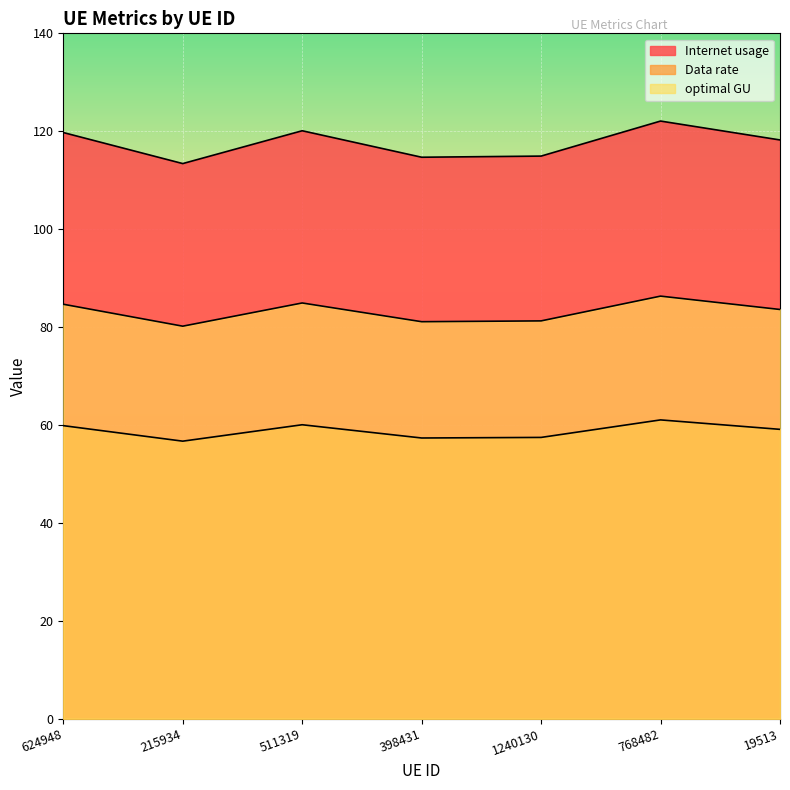

The value of Internet usage at 215934 is 178.3. True or false?

False